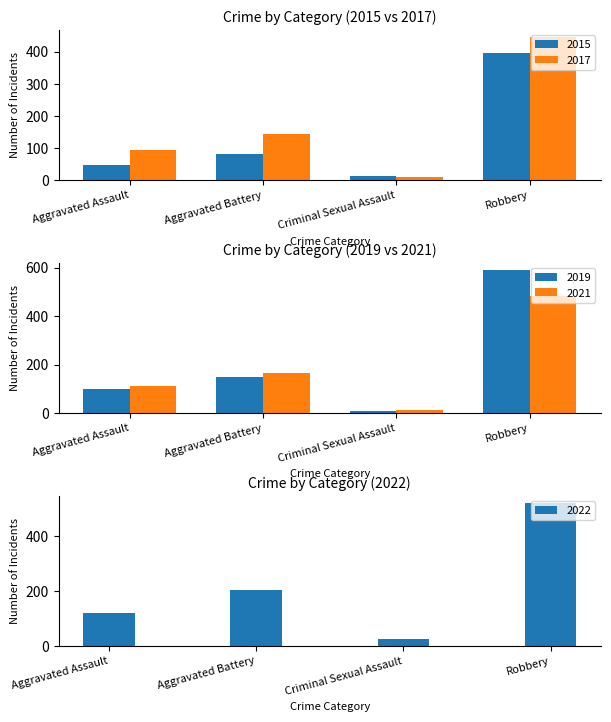

Where is 2022 nearest to the value 272?

Aggravated Battery